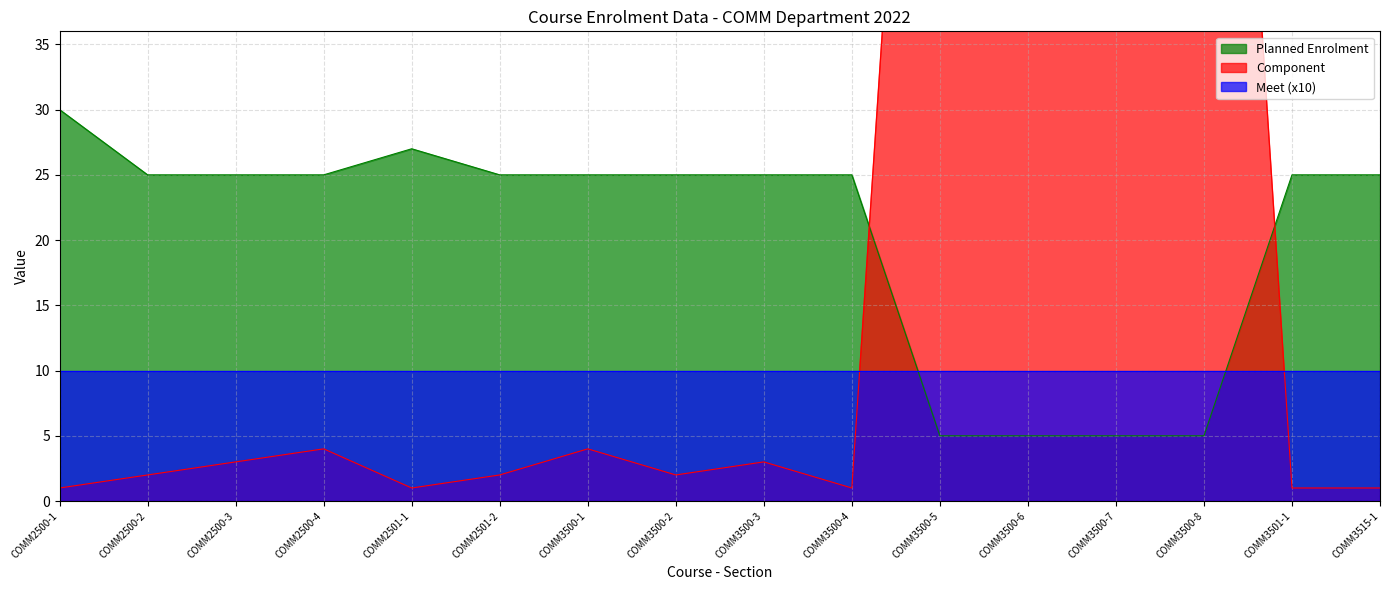

How many data points in Planned Enrolment are above 25?

2